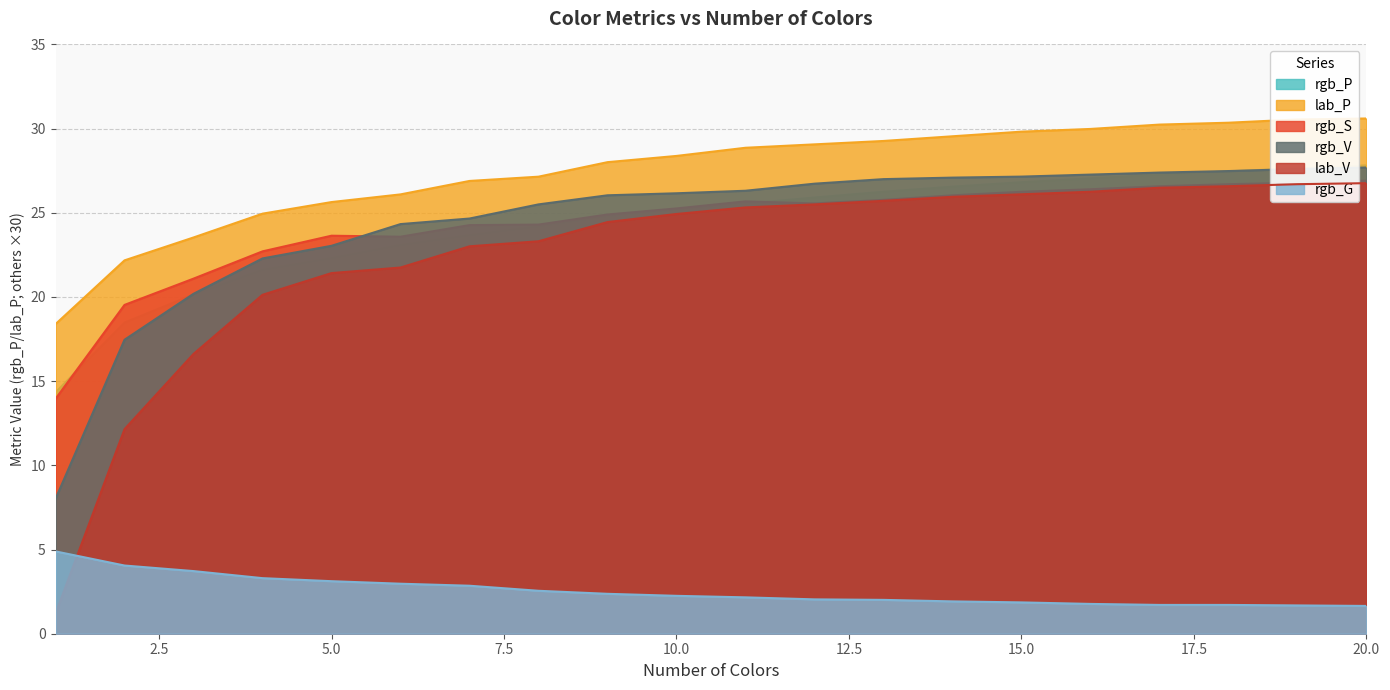

What is the spread (max minus min) of values at 16?

28.2